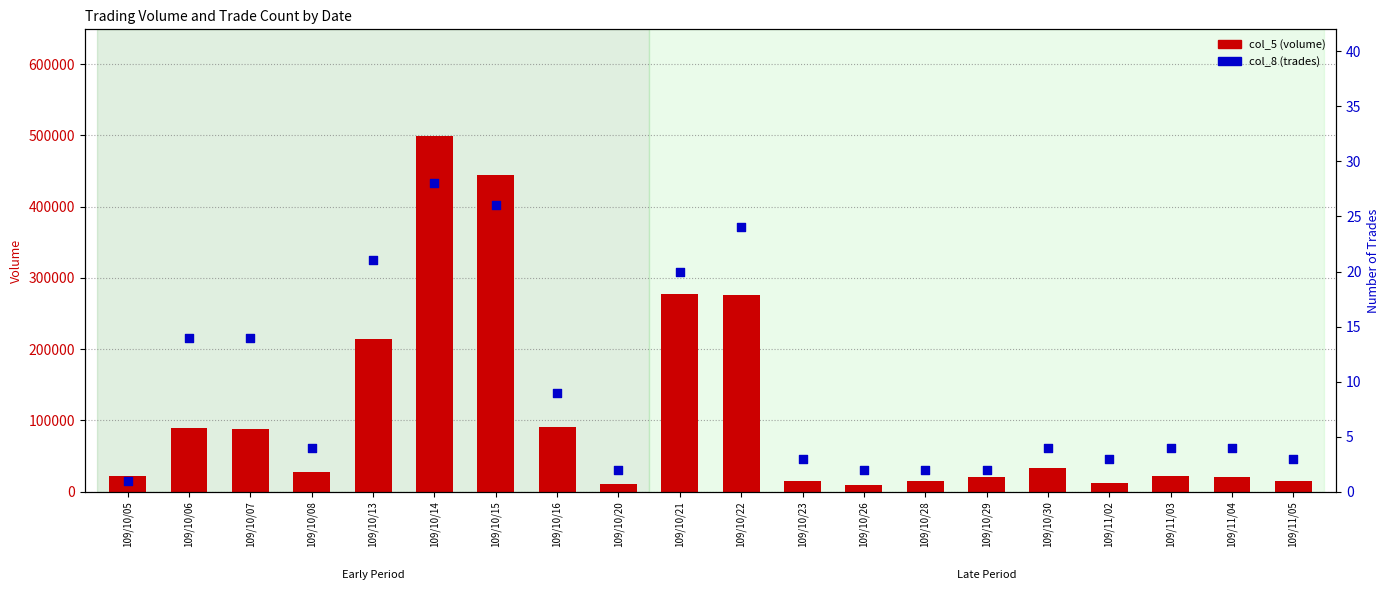

Which series reaches the minimum Y coordinate?

col_8 (trades)